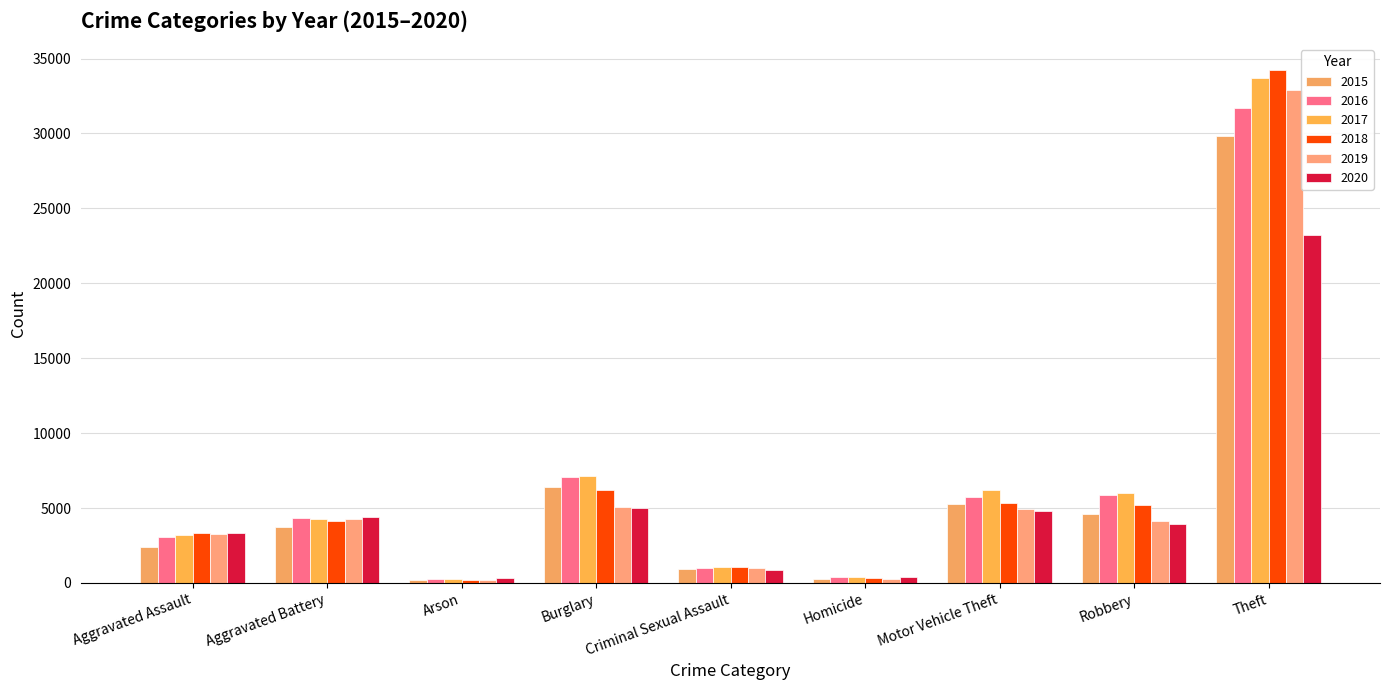

What is the greatest value displayed?

34250